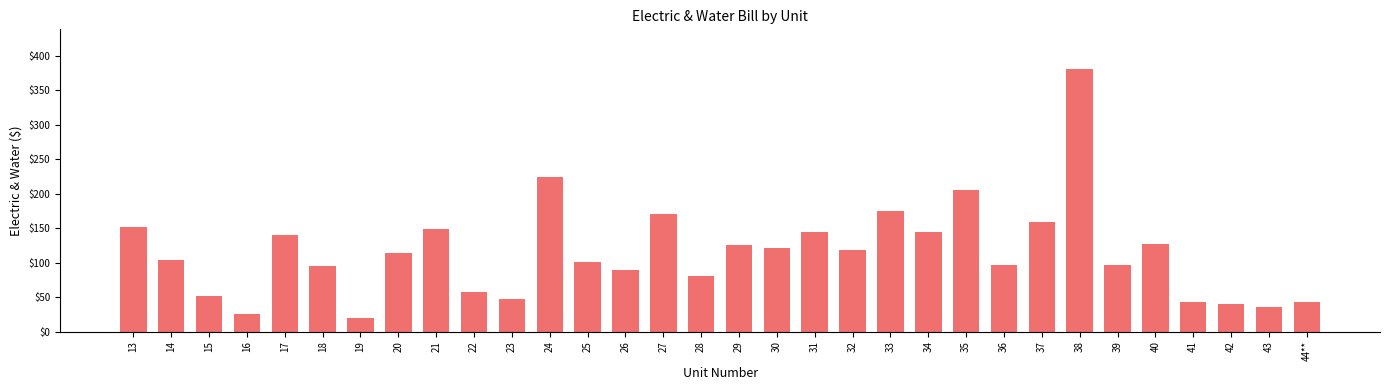

The chart shows a value of 144.7 at 34. True or false?

True